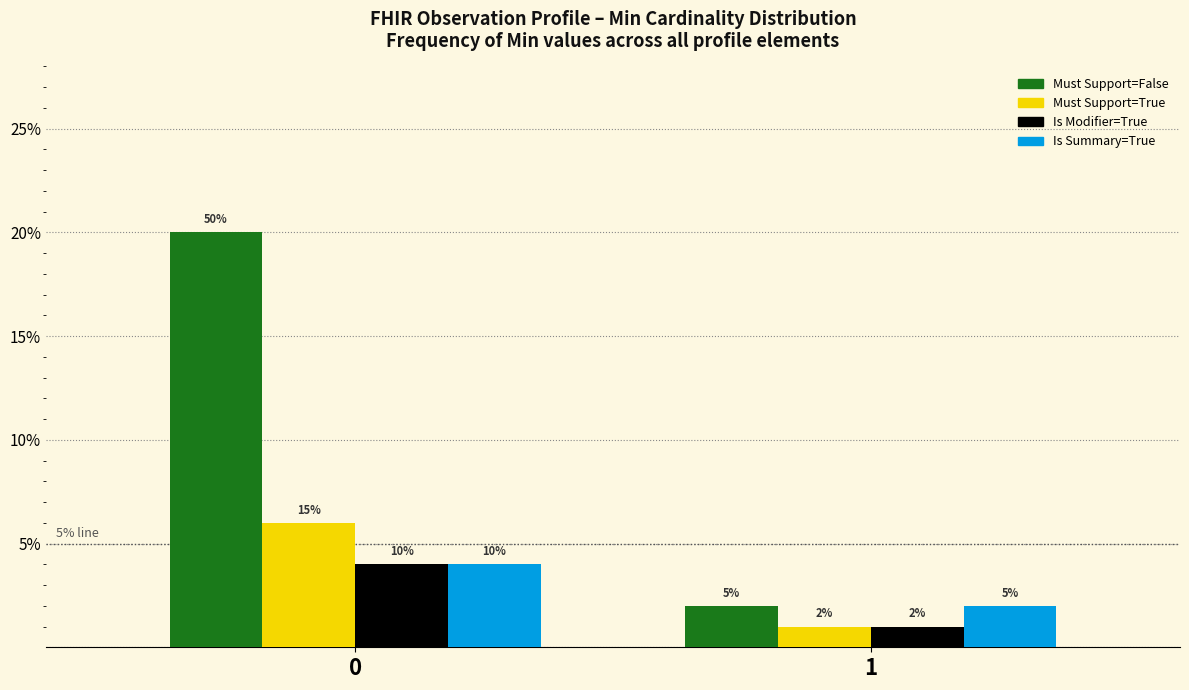

Are the bars grouped side by side (vs. stacked)?

Yes